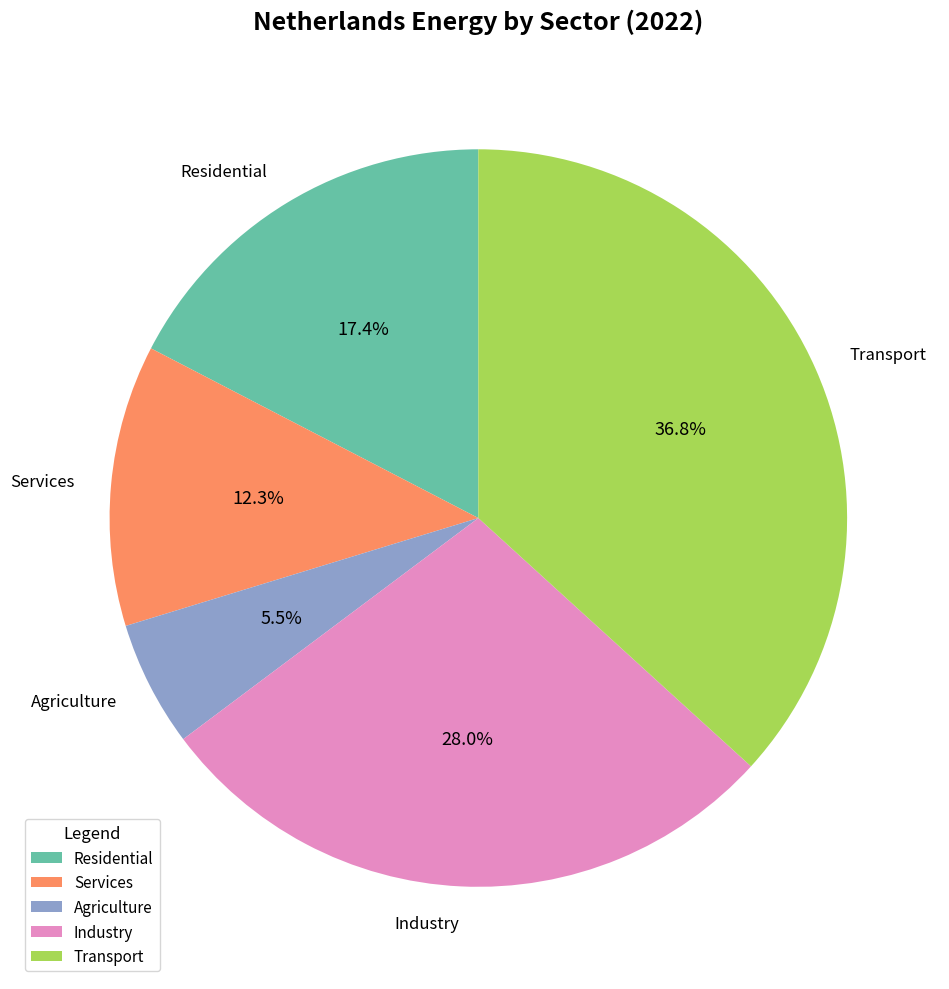

Is there any slice that represents more than half of the pie?

No